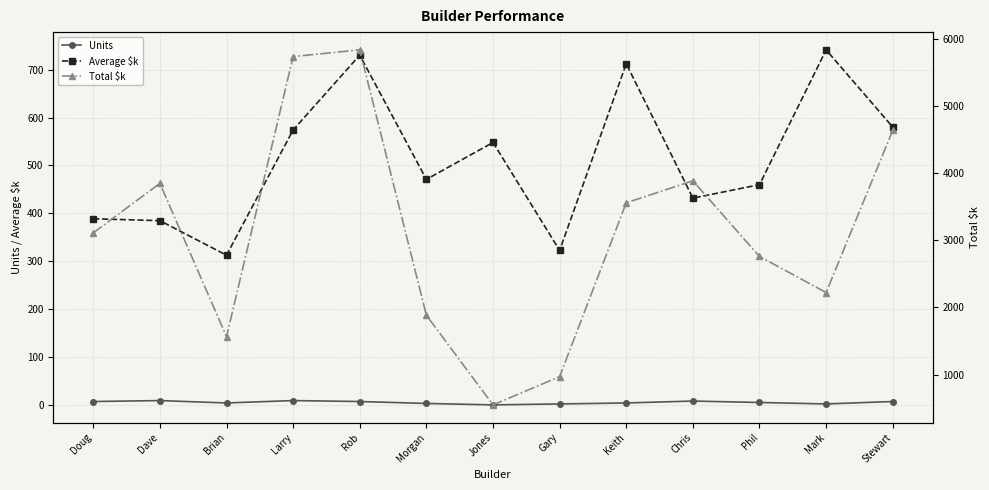

What is the difference between the second highest and minimum values in the Total $k series?

5192